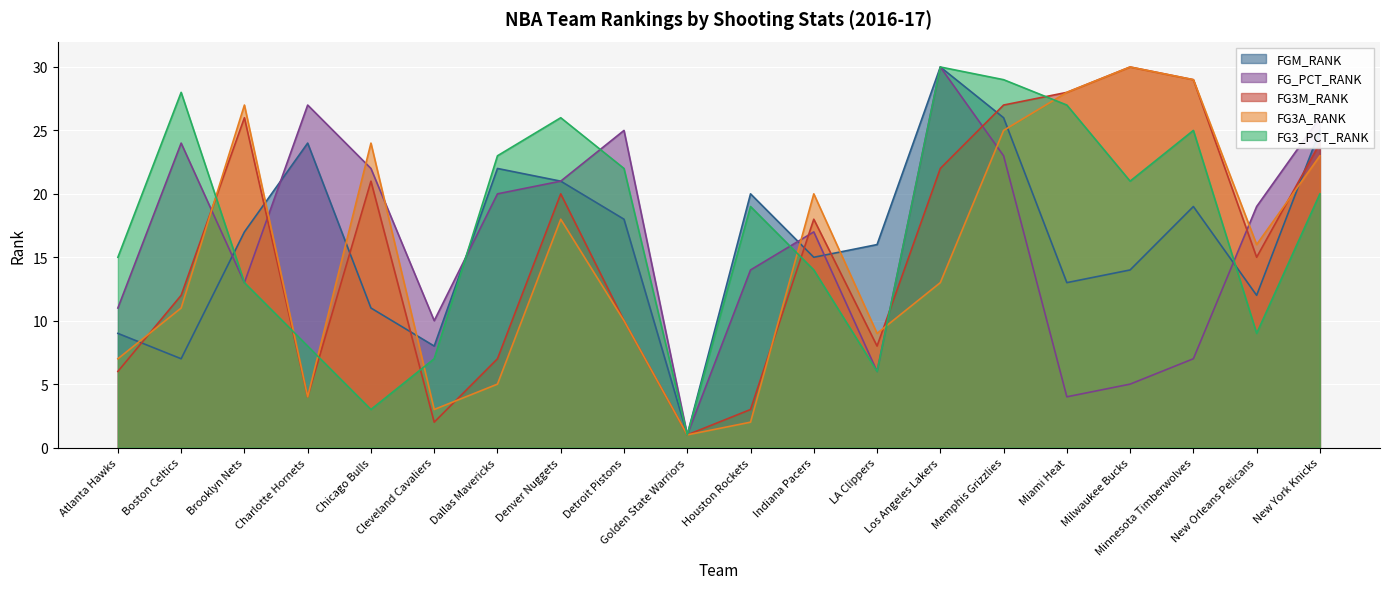

Where do FG_PCT_RANK and FGM_RANK first cross each other?

Boston Celtics and Brooklyn Nets